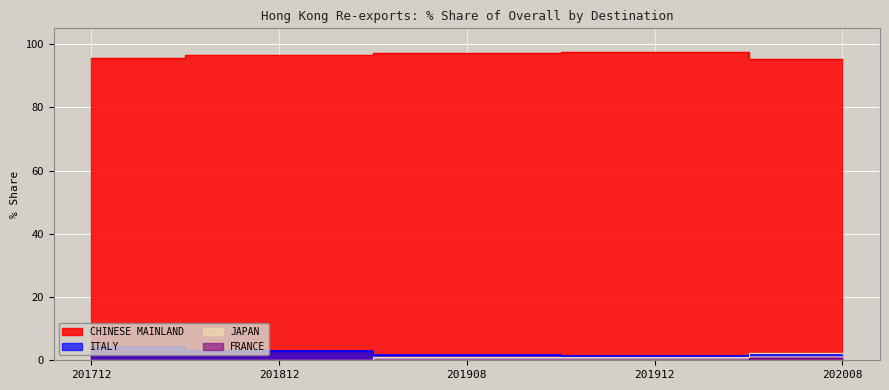

What is the maximum value shown in the chart?

97.5